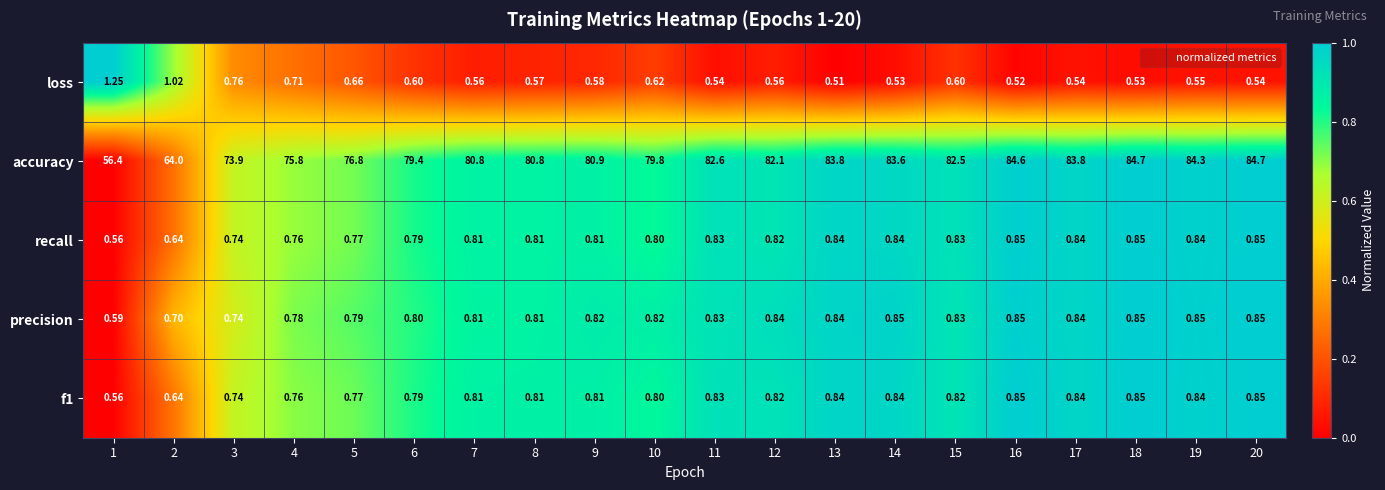

At how many categories does at least one series exceed 0?

20